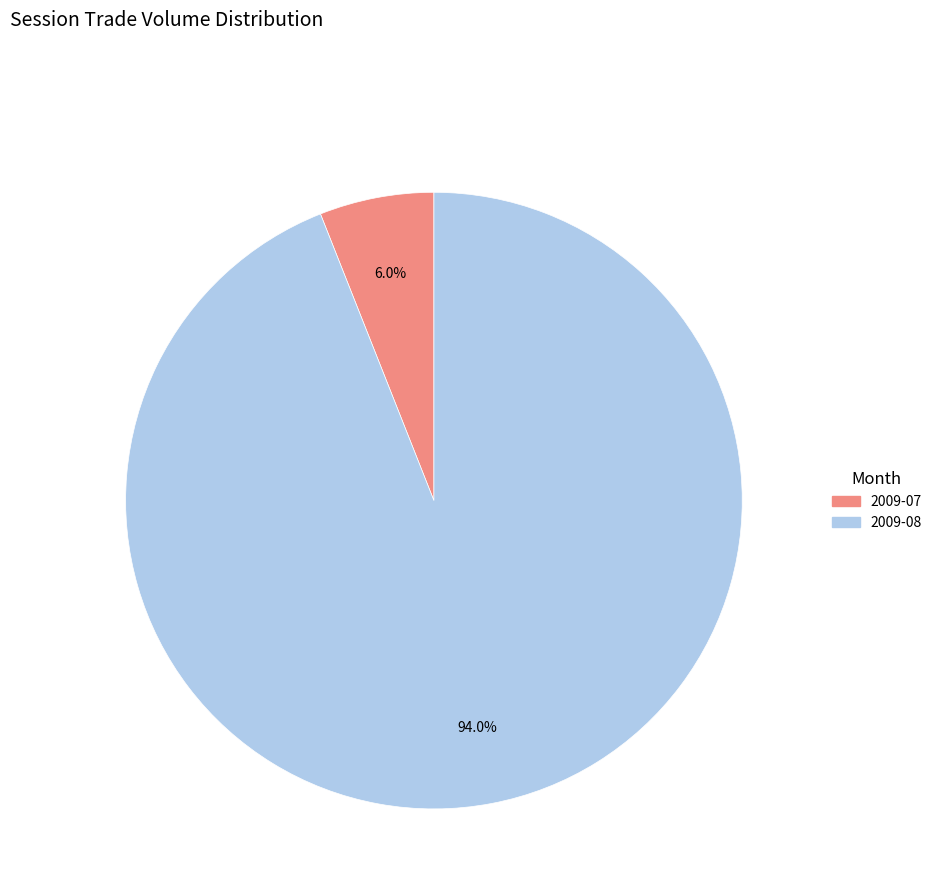

How many slices are in this pie chart?

2